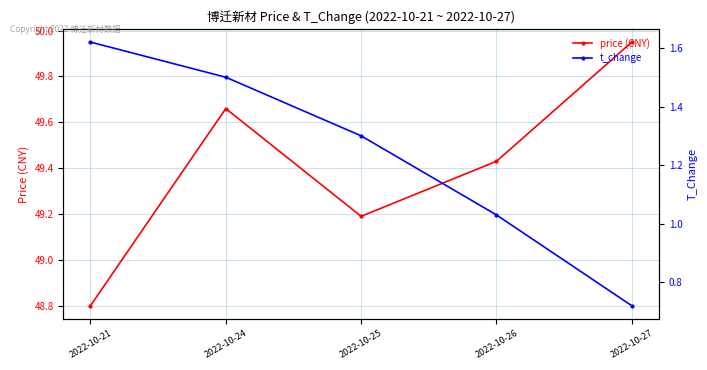

At which label does price (CNY) first exceed 49?

2022-10-24